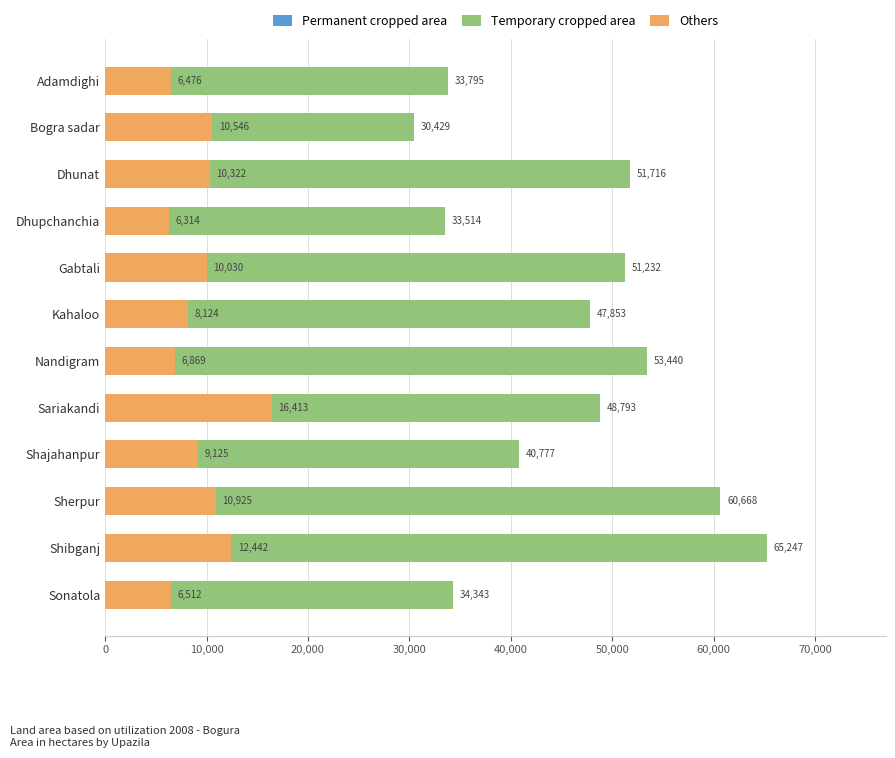

Rank the series at Shibganj from lowest to highest value.

Permanent cropped area, Others, Temporary cropped area